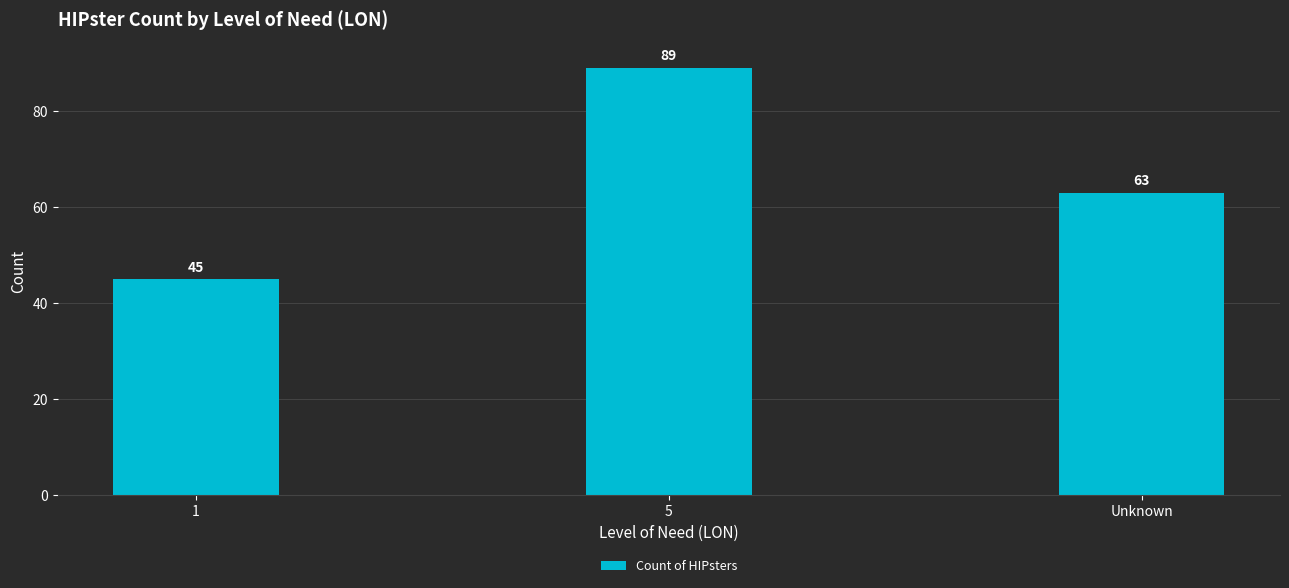

True or false: the data shows 63 at Unknown.

True